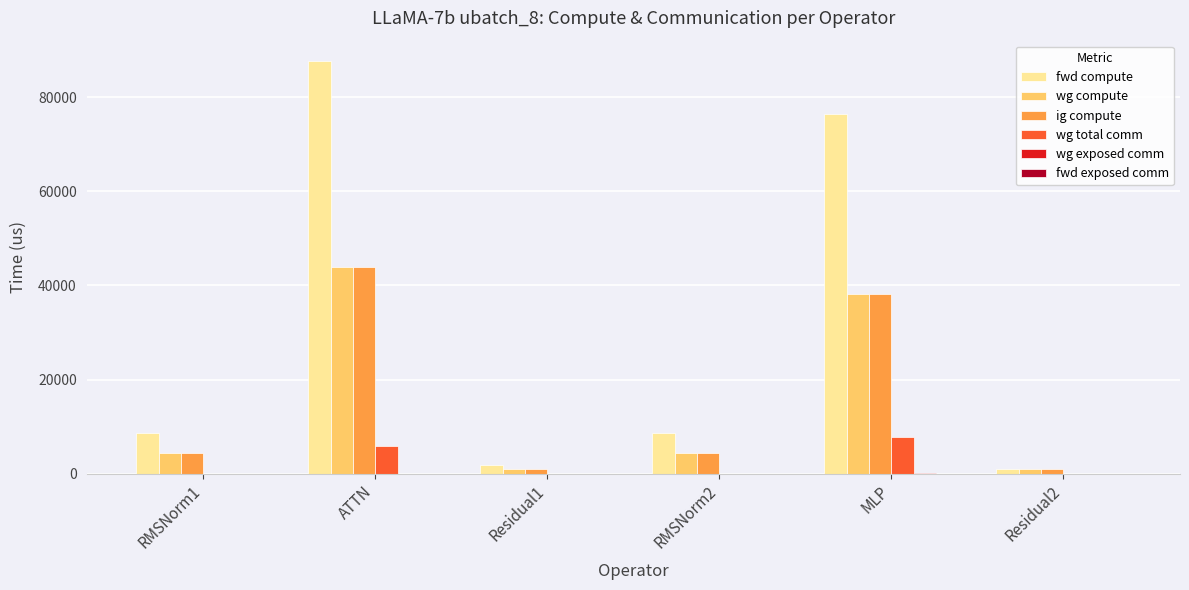

Between ATTN and RMSNorm2, which series saw the biggest shift?

fwd compute